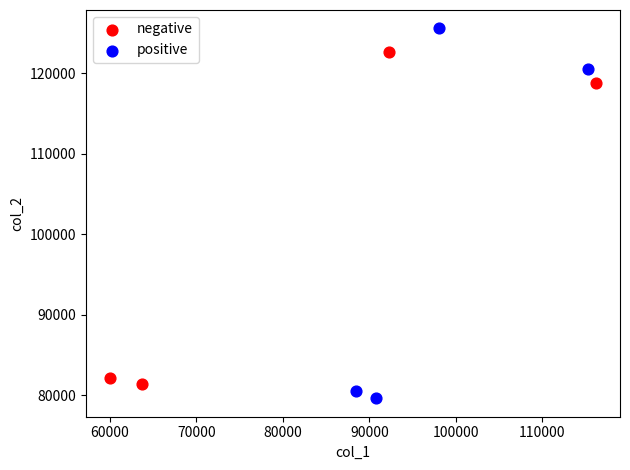

Which series contains the lowest Y value?

positive